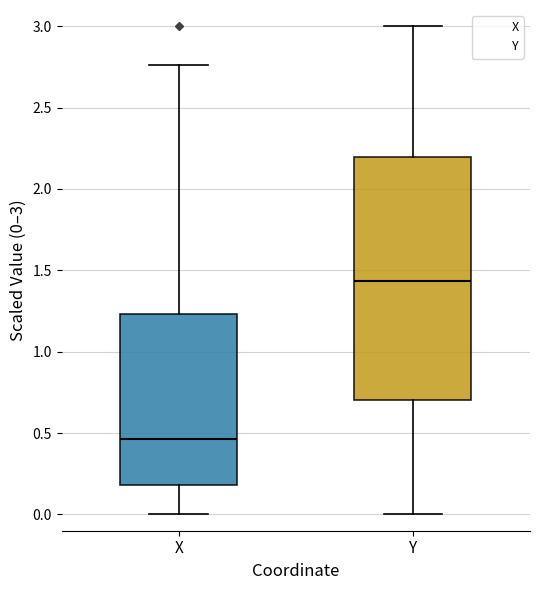

Which box is the tallest, from its lower edge to its upper edge?

Y